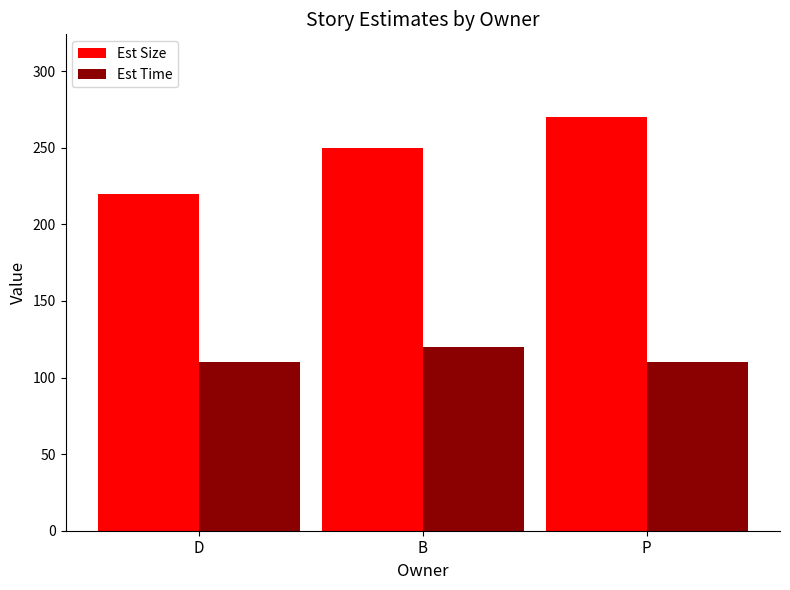

Which series has the widest spread of values?

Est Size